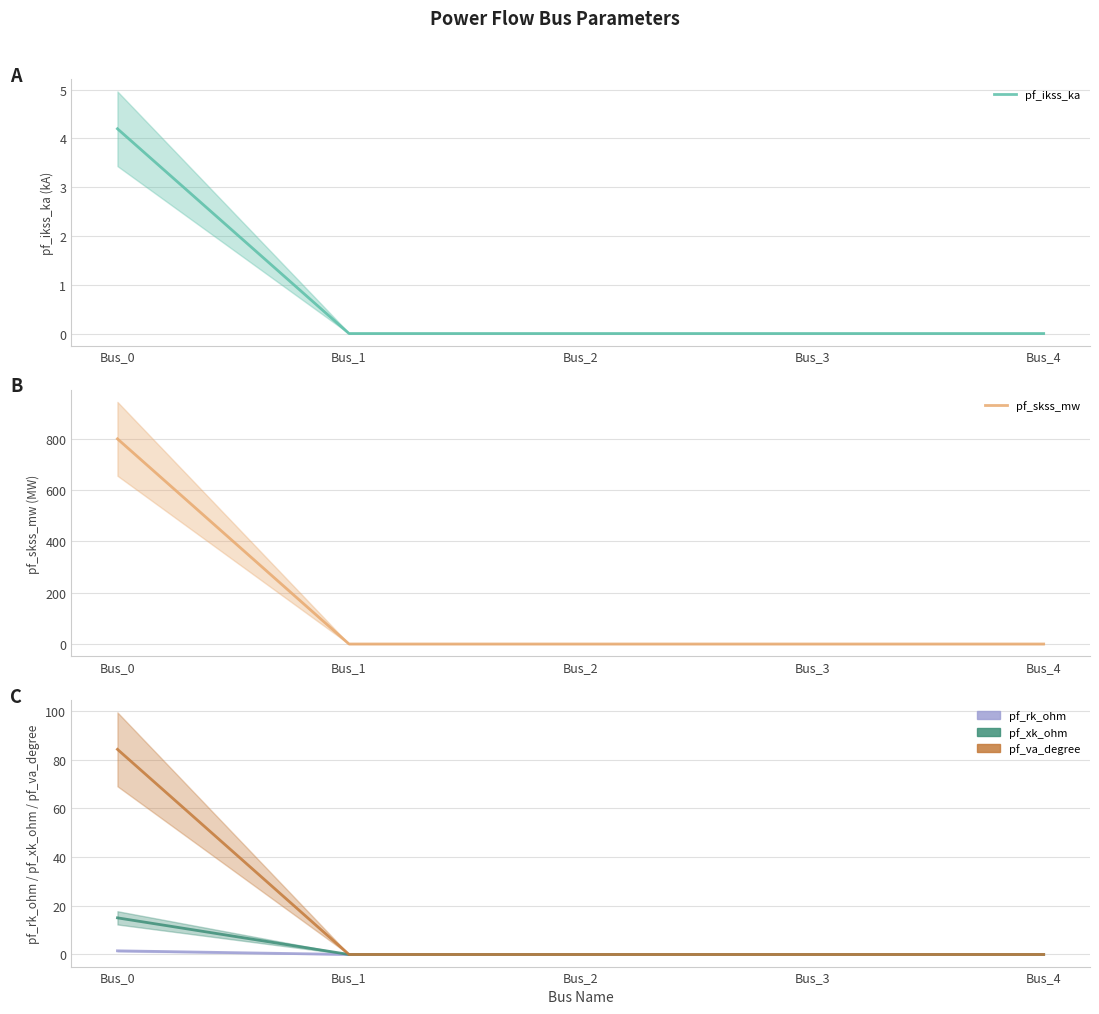

How many data points does each series have?

5